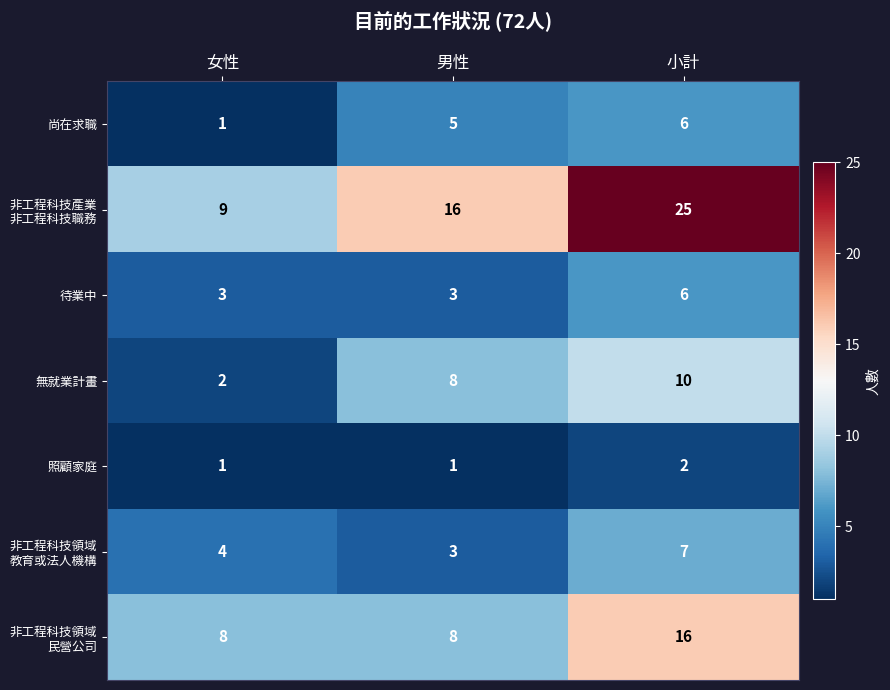

Rank the categories by 無就業計畫 value from lowest to highest.

女性, 男性, 小計